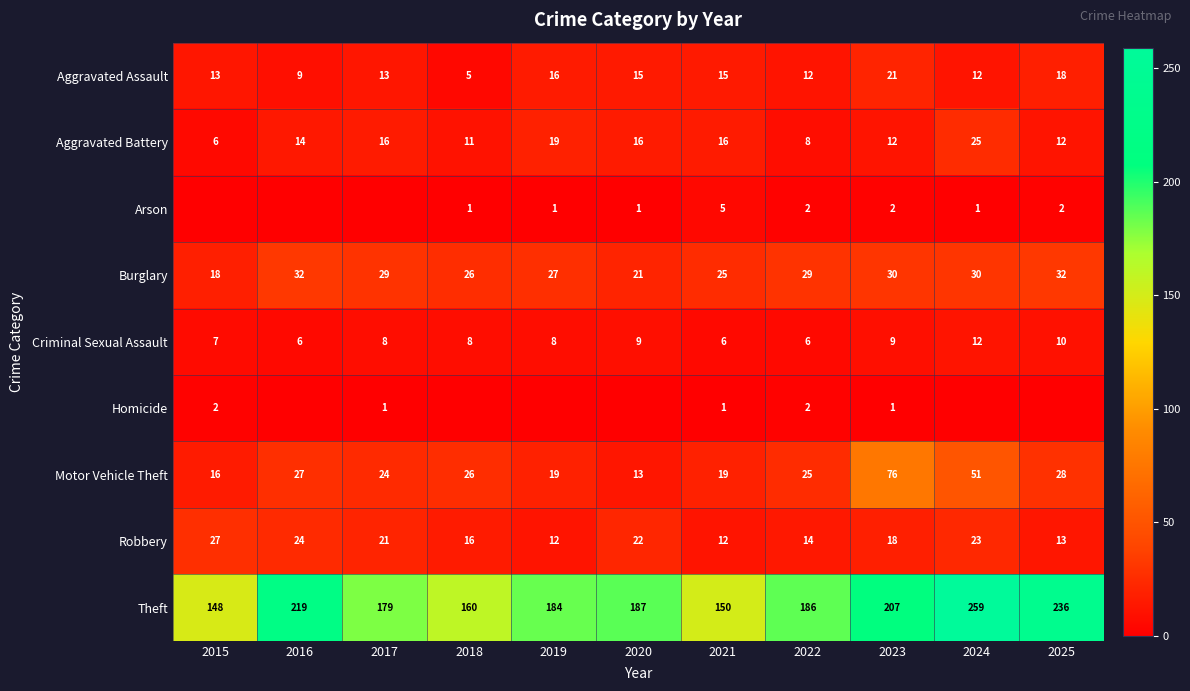

What is the difference between the highest and lowest values at 2022?

184